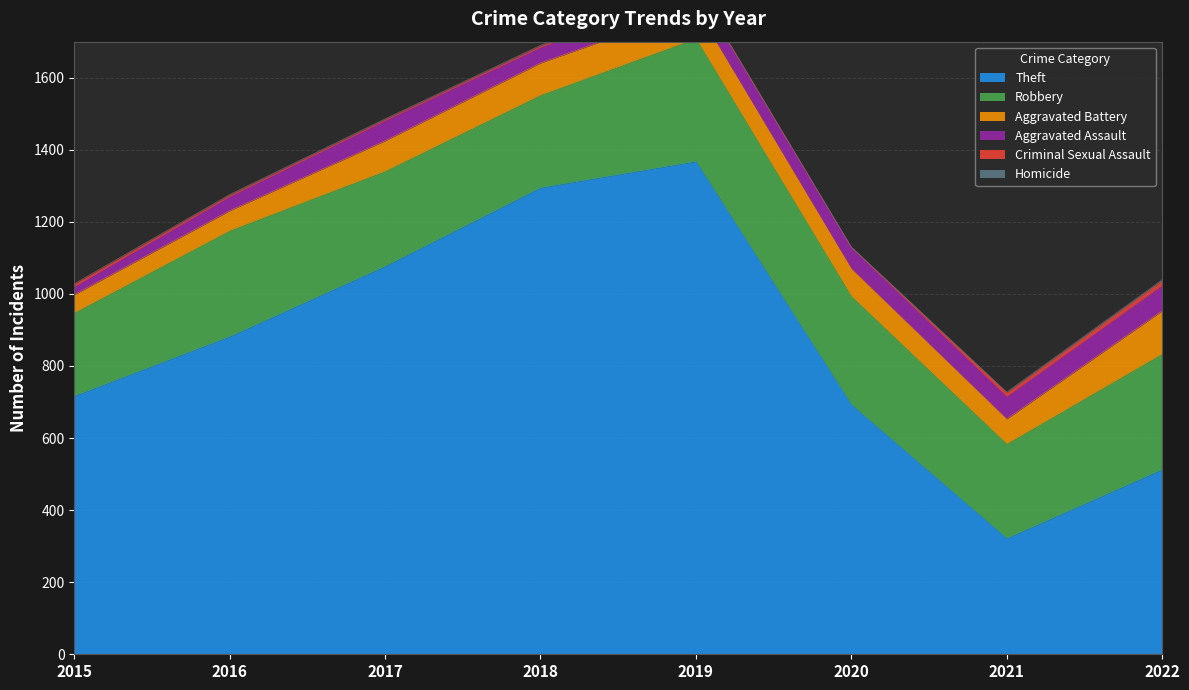

Count the number of categories in the chart.

8